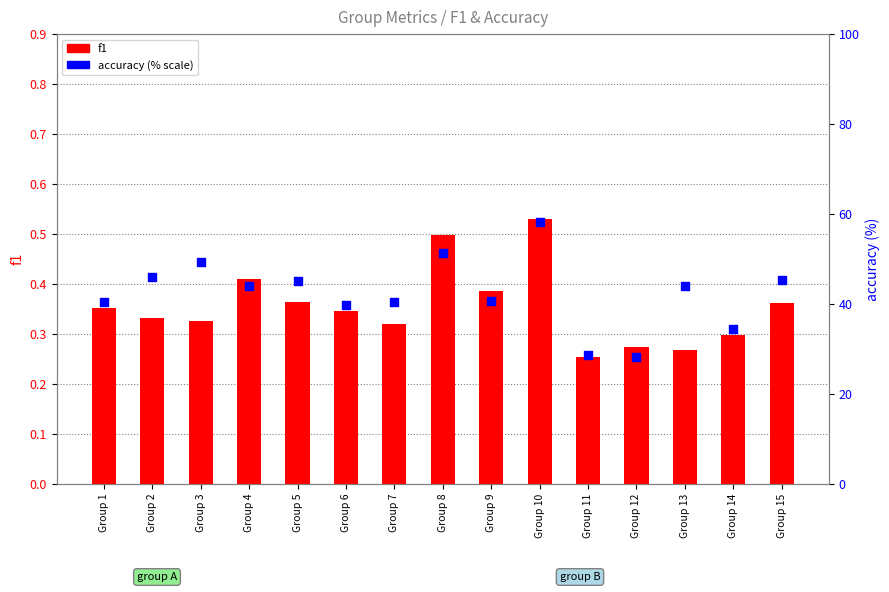

Which series has the largest total across all categories?

accuracy